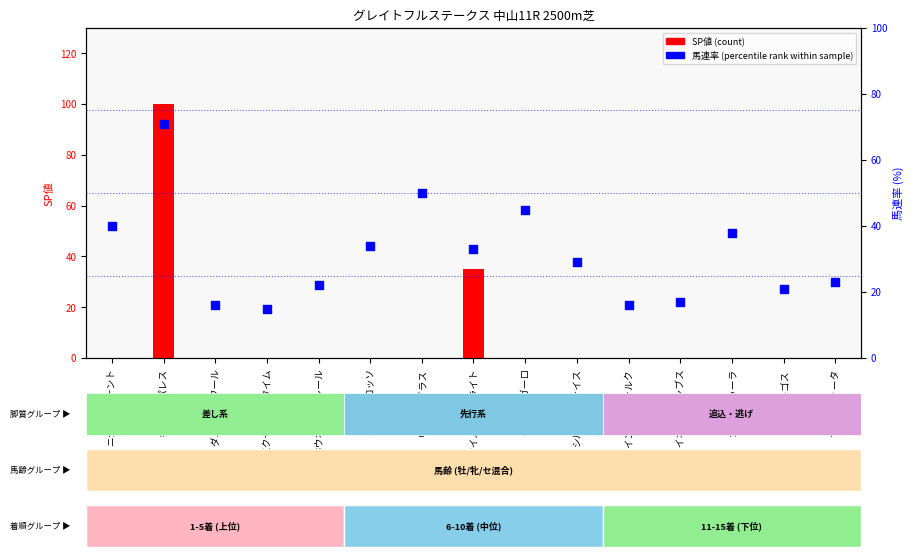

What is the total value across all series at マイネルコロンブス?

17